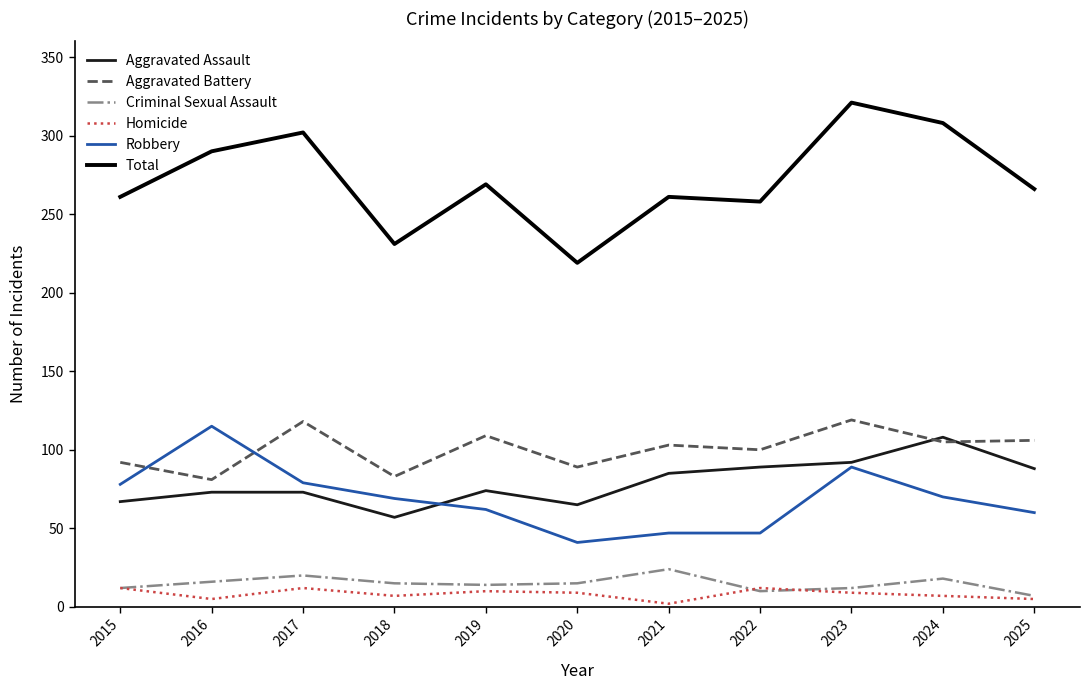

At how many categories does at least one series exceed 315?

1